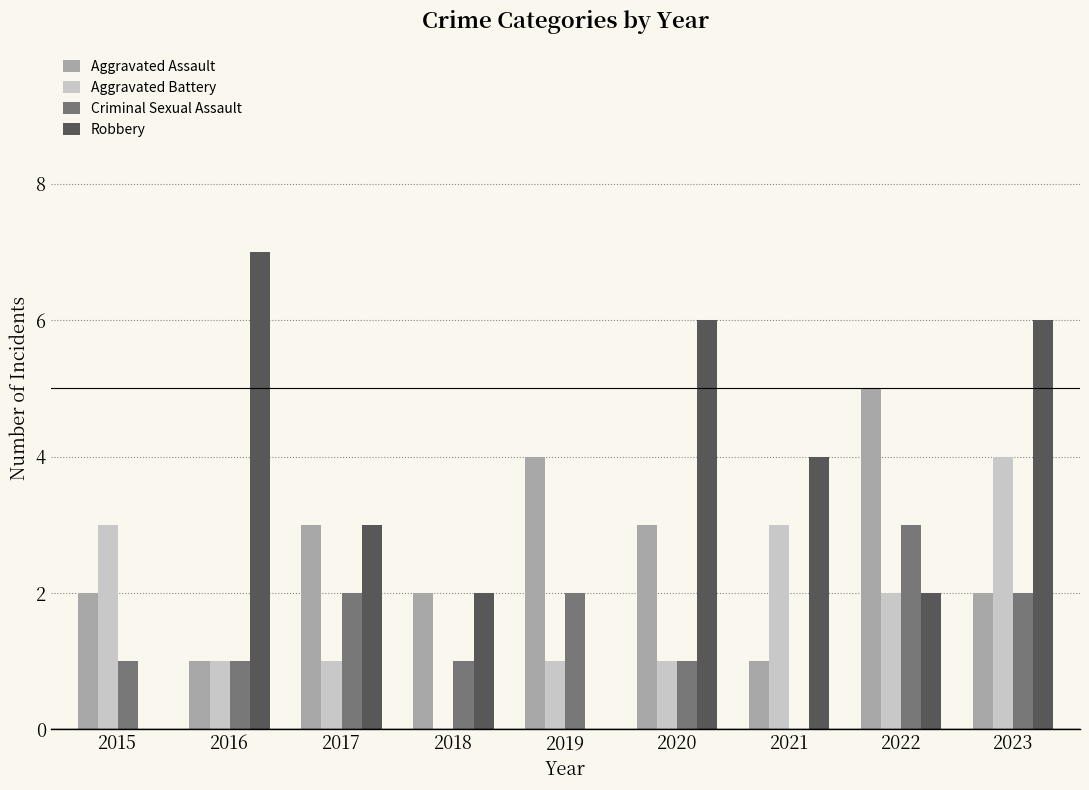

At which category is the sum across all series the highest?

2023